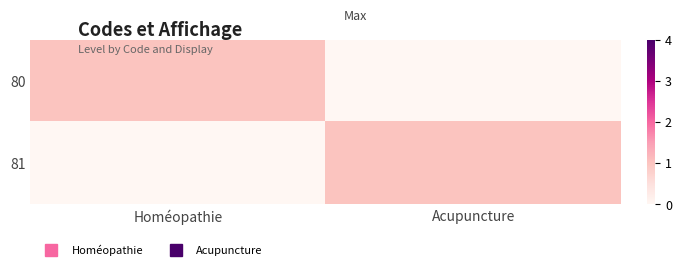

Reading right to left, extract all data points from this chart.

80: Acupuncture=0	Homéopathie=1
81: Acupuncture=1	Homéopathie=0